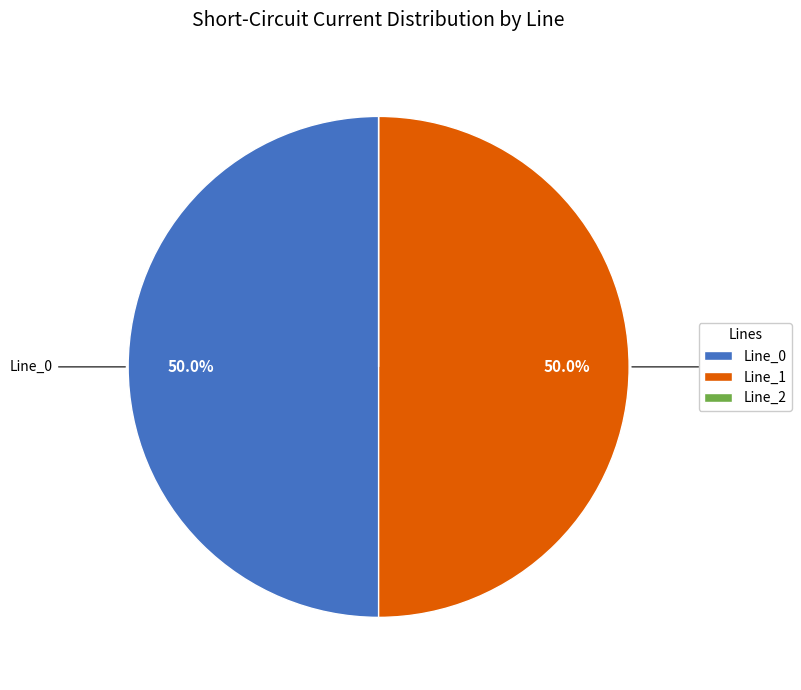

To the nearest percent, what percentage of the pie is Line_0?

50%